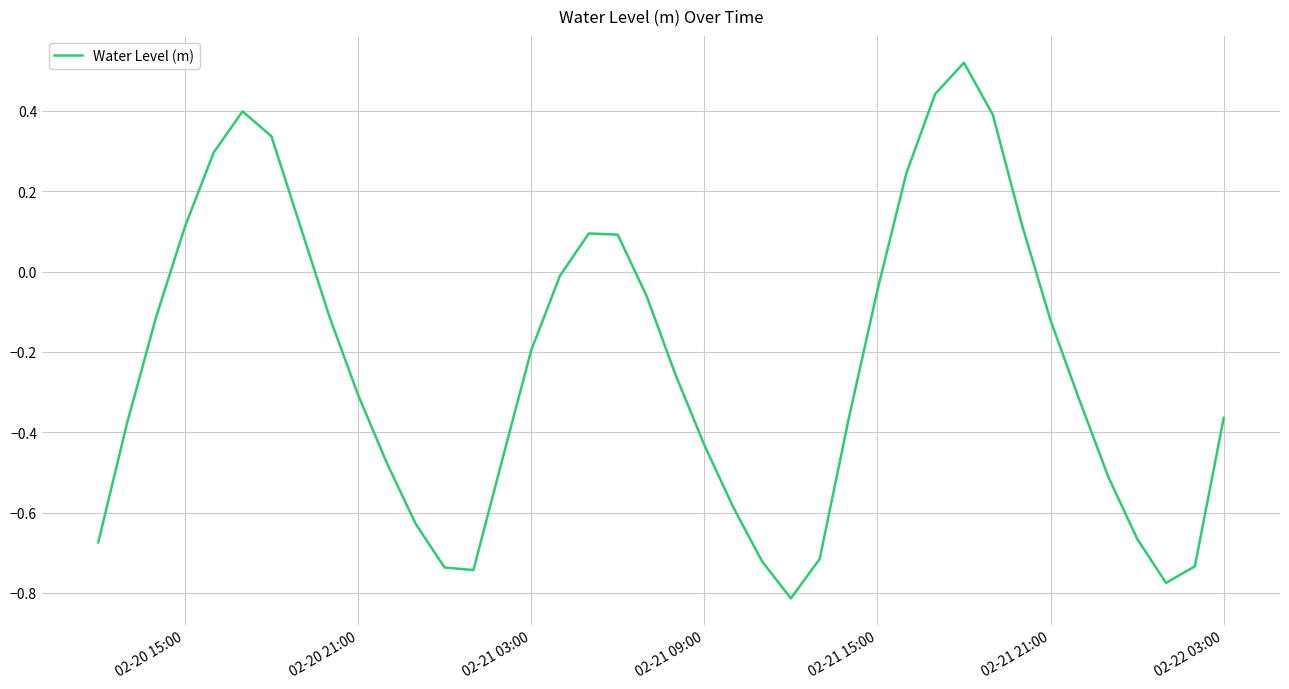

What is the difference between the maximum and minimum values?

1.3